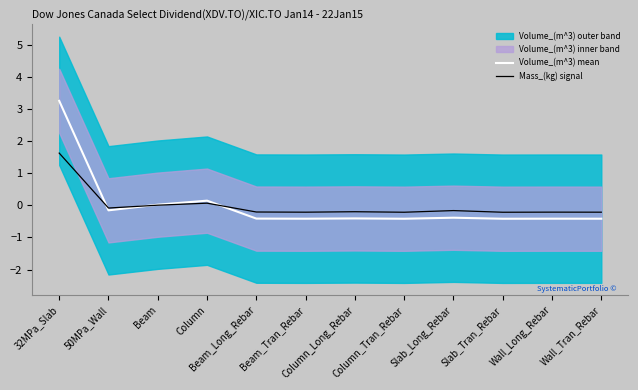

What is the difference between the maximum and second lowest values in the Volume_(m^3) mean series?

3.7